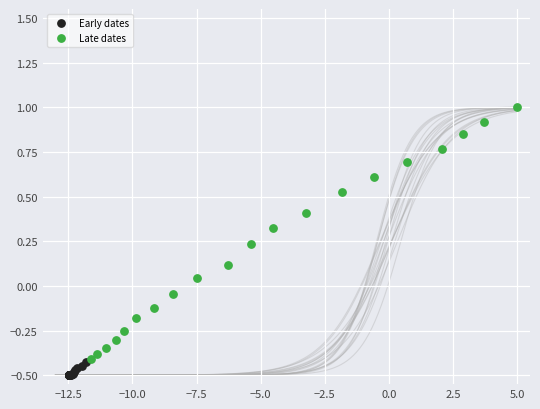

Which series contains the lowest Y value?

Early dates